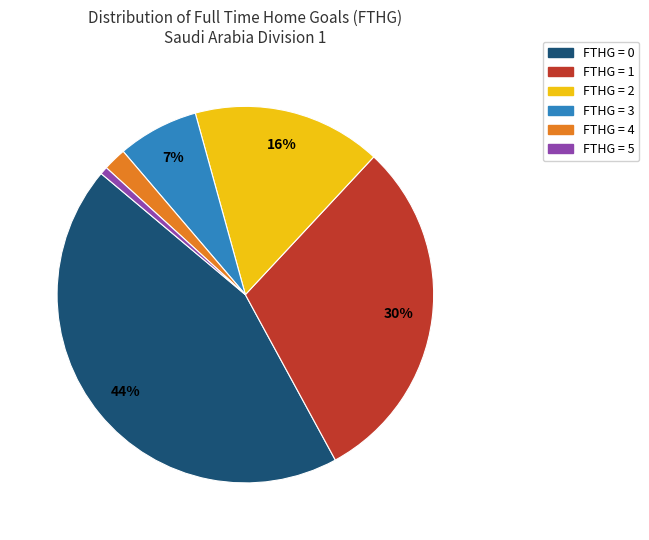

To the nearest percent, what is the average slice percentage?

17%